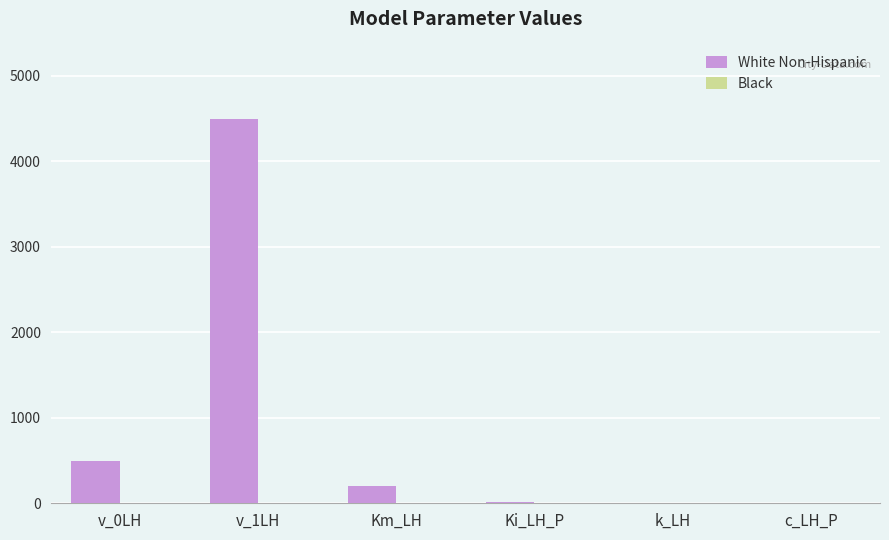

What is the sum of all White Non-Hispanic values?

5214.9